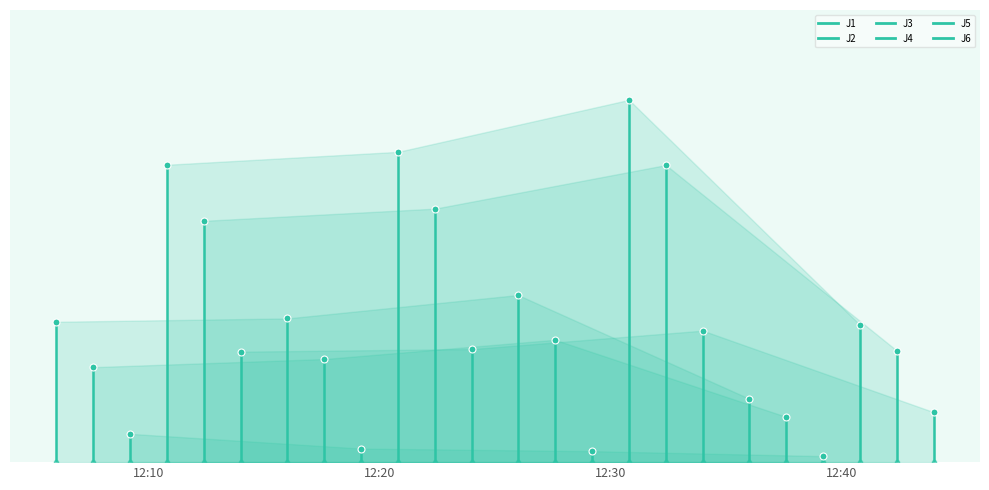

Rank the series at 12:20 from lowest to highest value.

J3, J2, J6, J1, J5, J4